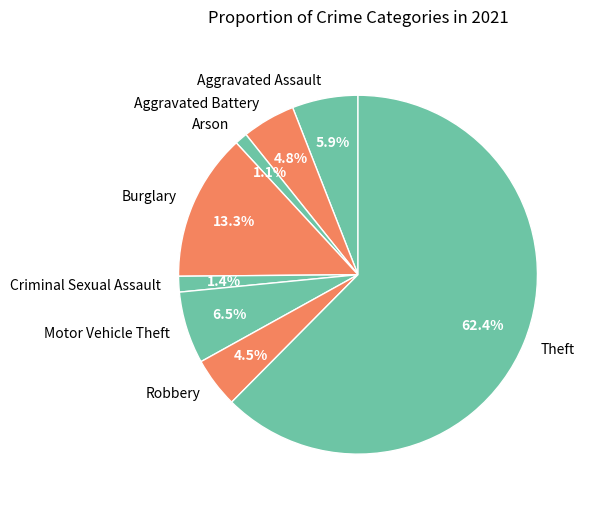

To the nearest percent, what is the difference between the largest and smallest slice percentages?

61%